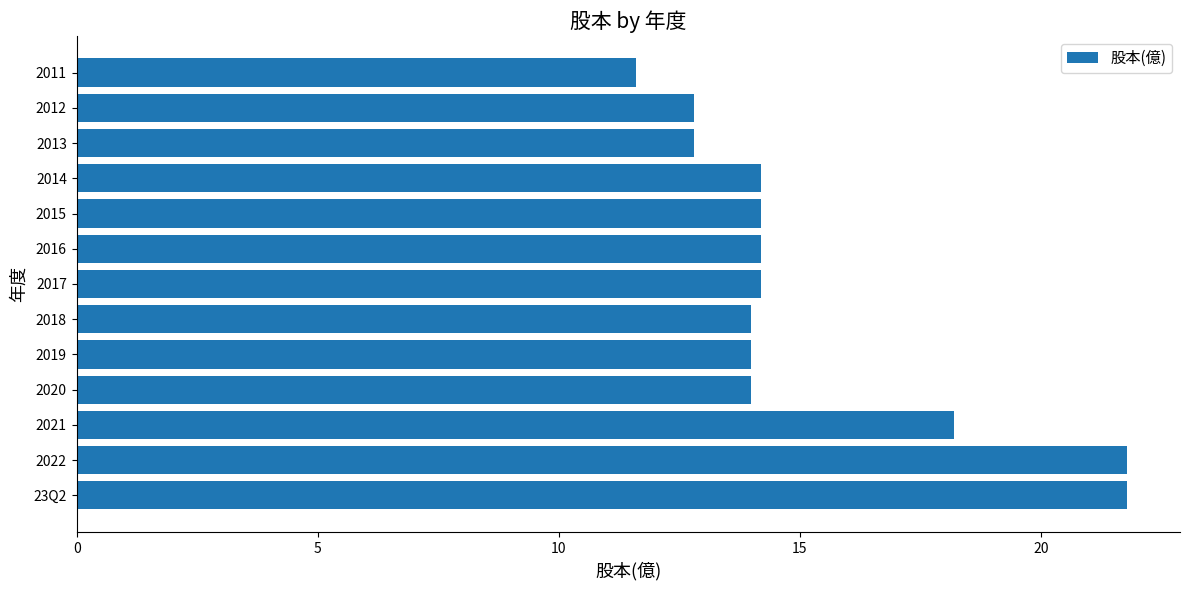

At which category does the chart reach its minimum across all series?

2011